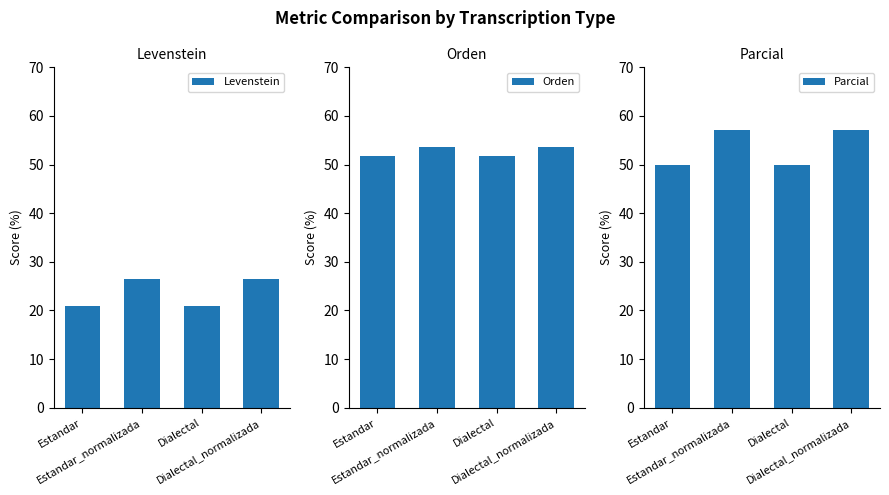

What position from the right is Estandar?

4